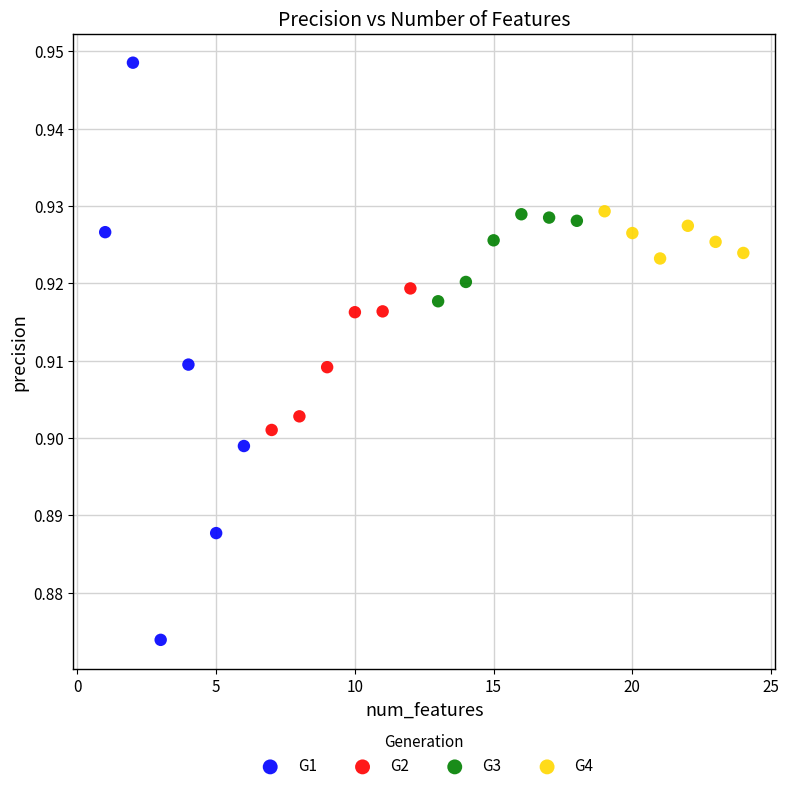

Which series has the largest Y range (max minus min)?

G1